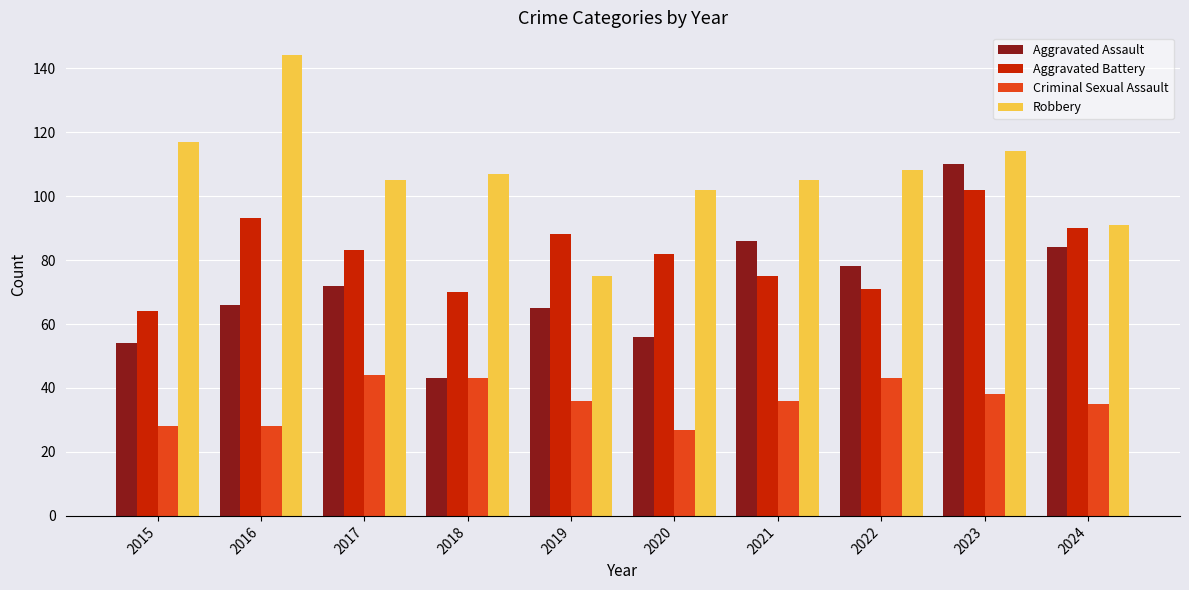

What is the average value of the Robbery series?

107